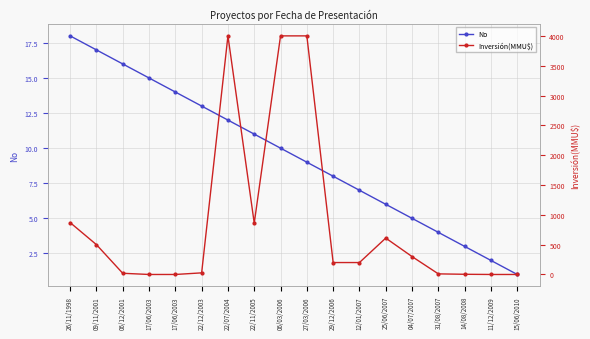

Reading right to left, what are all the values shown in this chart?

No: 15/06/2010=1.0	11/12/2009=2.0	14/08/2008=3.0	31/08/2007=4.0	04/07/2007=5.0	25/06/2007=6.0	12/01/2007=7.0	29/12/2006=8.0	27/03/2006=9.0	06/03/2006=10.0	22/11/2005=11.0	22/07/2004=12.0	22/12/2003=13.0	17/06/2003=14.0	17/06/2003=15.0	06/12/2001=16.0	09/11/2001=17.0	26/11/1998=18.0
Inversión(MMU$): 15/06/2010=0.0	11/12/2009=0.0	14/08/2008=3.2	31/08/2007=10.0	04/07/2007=300.0	25/06/2007=610.0	12/01/2007=200.0	29/12/2006=200.0	27/03/2006=4000.0	06/03/2006=4000.0	22/11/2005=861.0	22/07/2004=4000.0	22/12/2003=27.0	17/06/2003=0.0	17/06/2003=0.0	06/12/2001=20.0	09/11/2001=500.0	26/11/1998=870.0